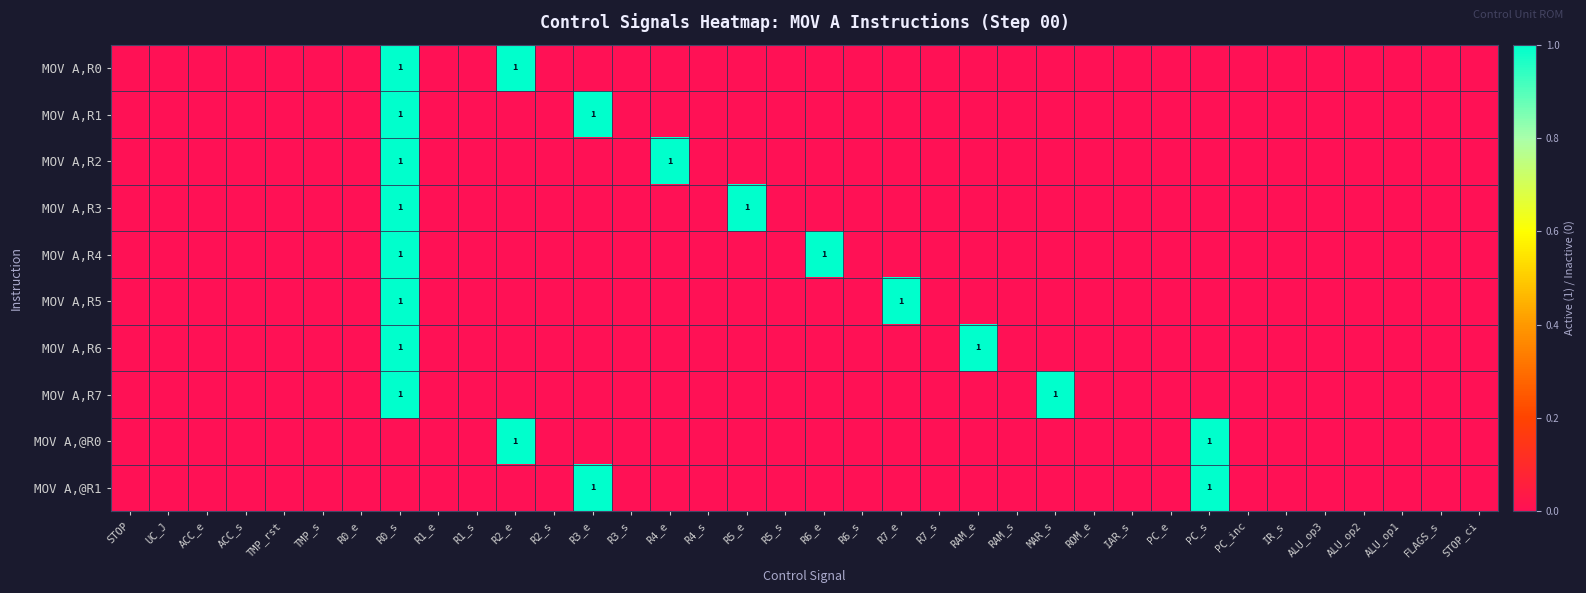

Which category has the lowest value across all series?

STOP